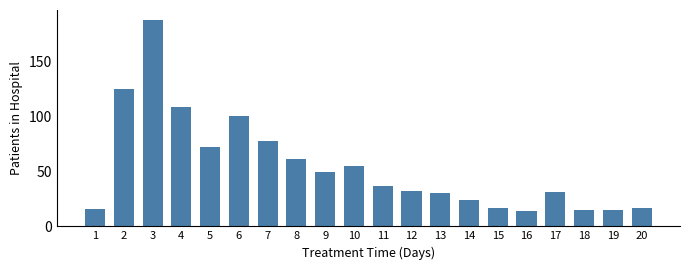

Reading left to right, what are all the values shown in this chart?

1=16	2=125	3=188	4=109	5=72	6=101	7=78	8=61	9=50	10=55	11=37	12=32	13=30	14=24	15=17	16=14	17=31	18=15	19=15	20=17